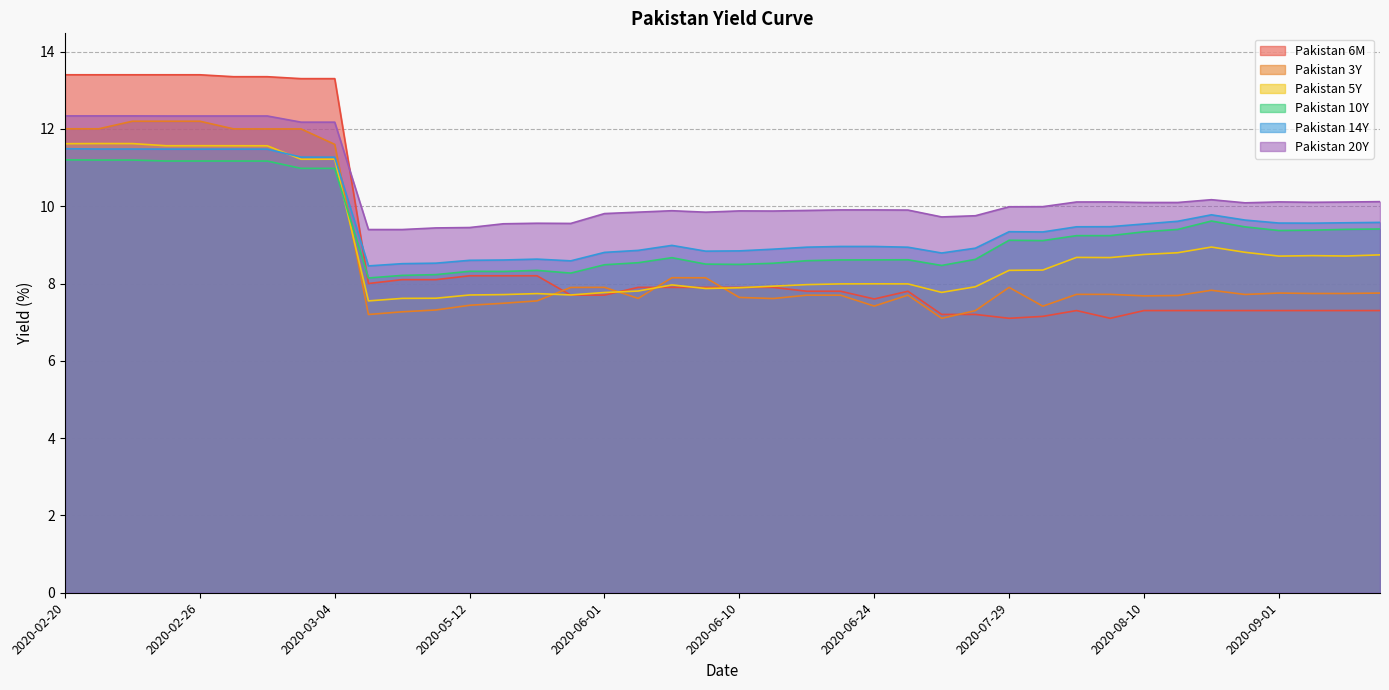

What is the value of the Pakistan 10Y point at the 34th from the left?

9.4